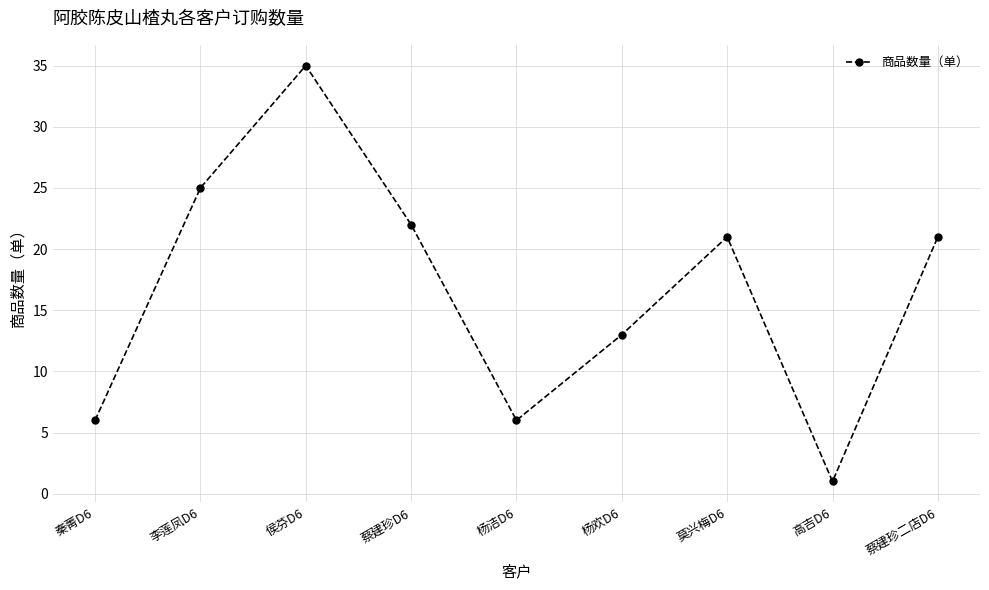

Between 侯芬D6 and 李莲凤D6, which is larger?

侯芬D6